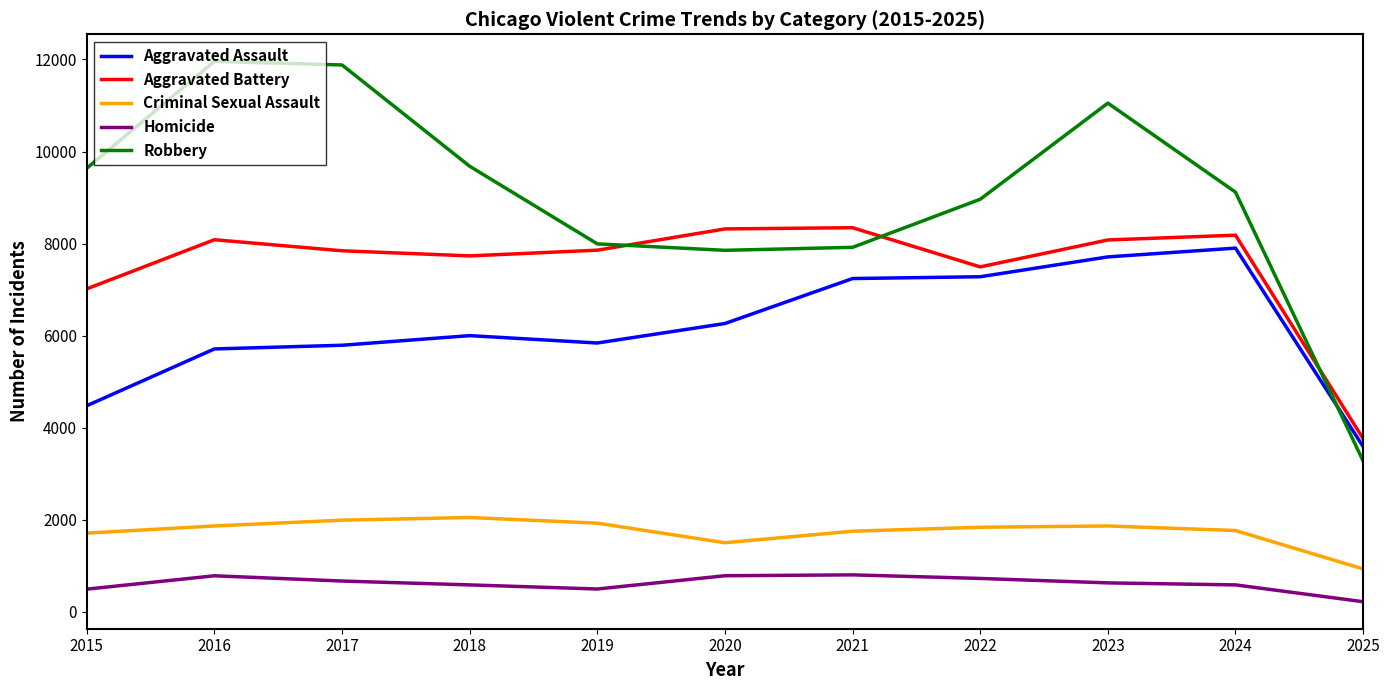

Does the chart have visible grid lines?

No